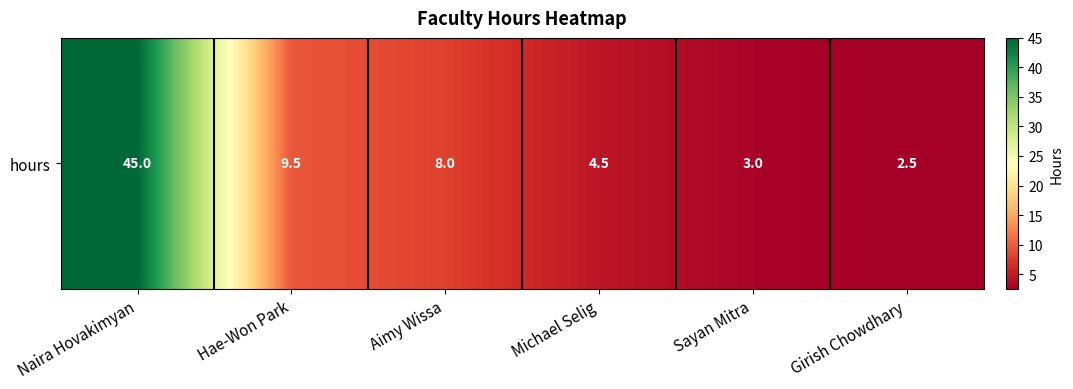

Reading right to left, extract all data points from this chart.

Girish Chowdhary=2.5	Sayan Mitra=3.0	Michael Selig=4.5	Aimy Wissa=8.0	Hae-Won Park=9.5	Naira Hovakimyan=45.0